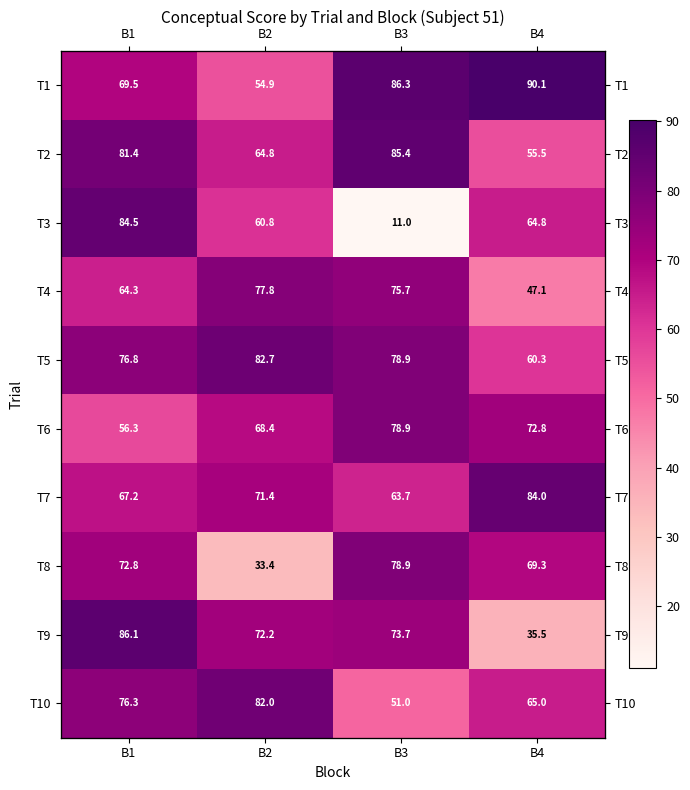

Which series has the widest spread of values?

T3